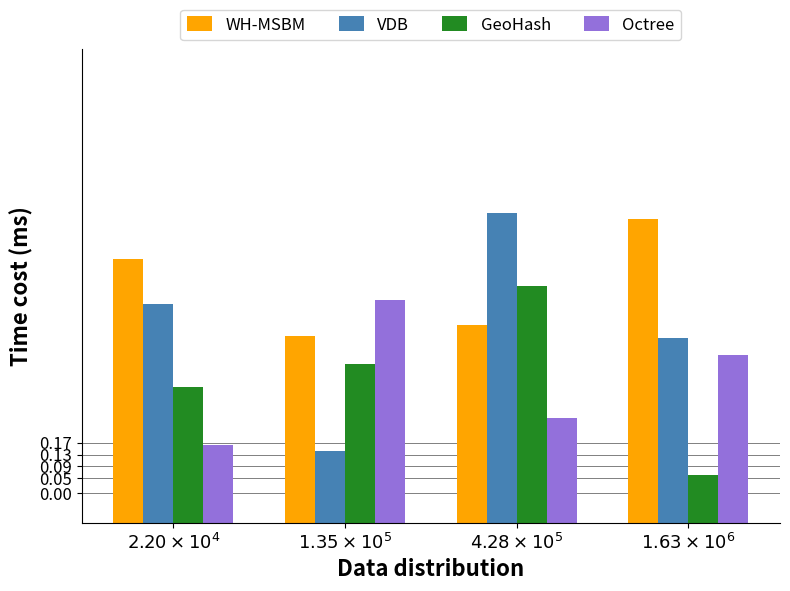

True or false: Octree has a value of 5.2 at $4.28\times10^{5}$.

False